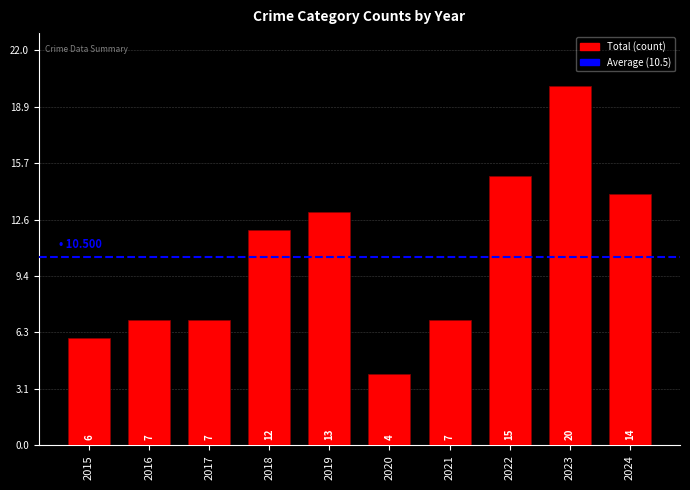

What is the difference between the maximum and minimum values?

16